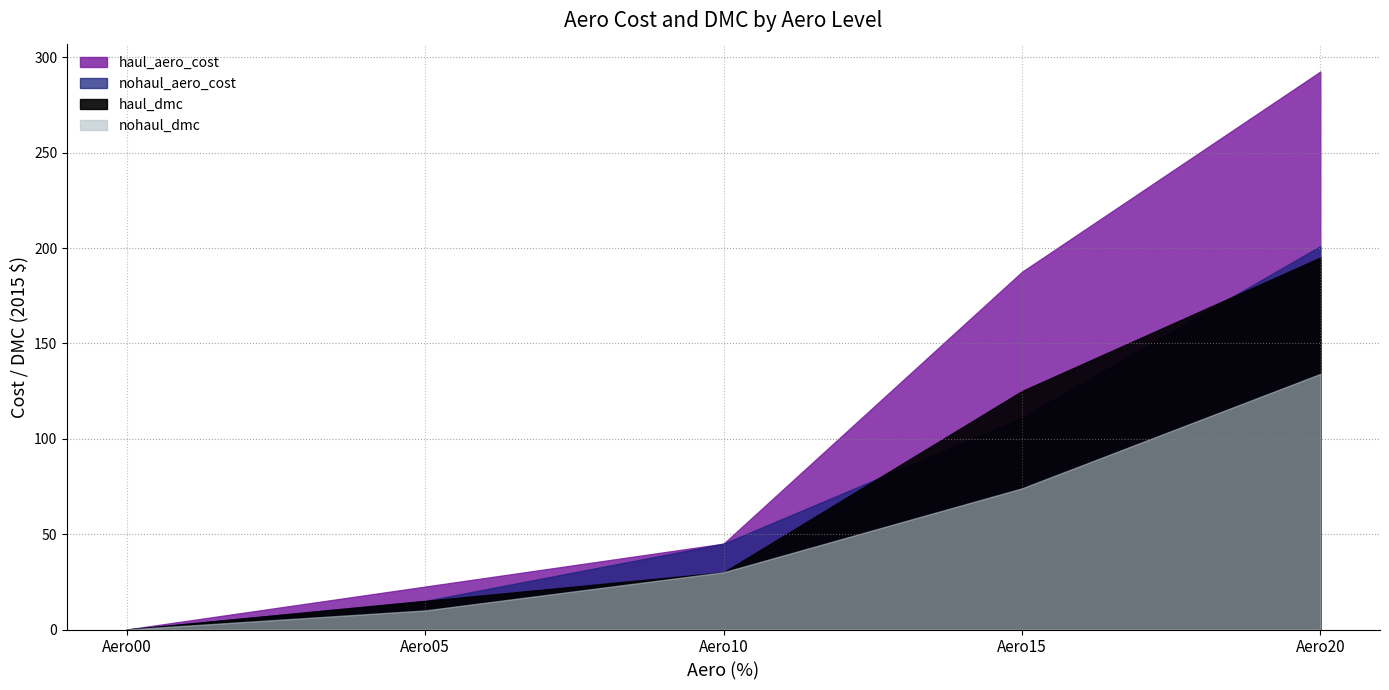

At Aero05, list the series in order from smallest to largest.

nohaul_dmc, nohaul_aero_cost, haul_dmc, haul_aero_cost